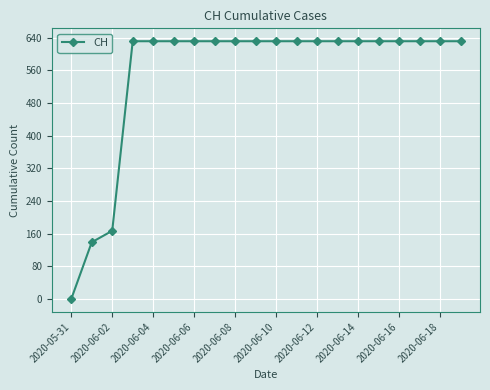

Reading left to right, transcribe all the data shown in this chart.

0	139	167	631	631	631	631	631	631	631	631	631	631	631	631	631	631	631	631	631